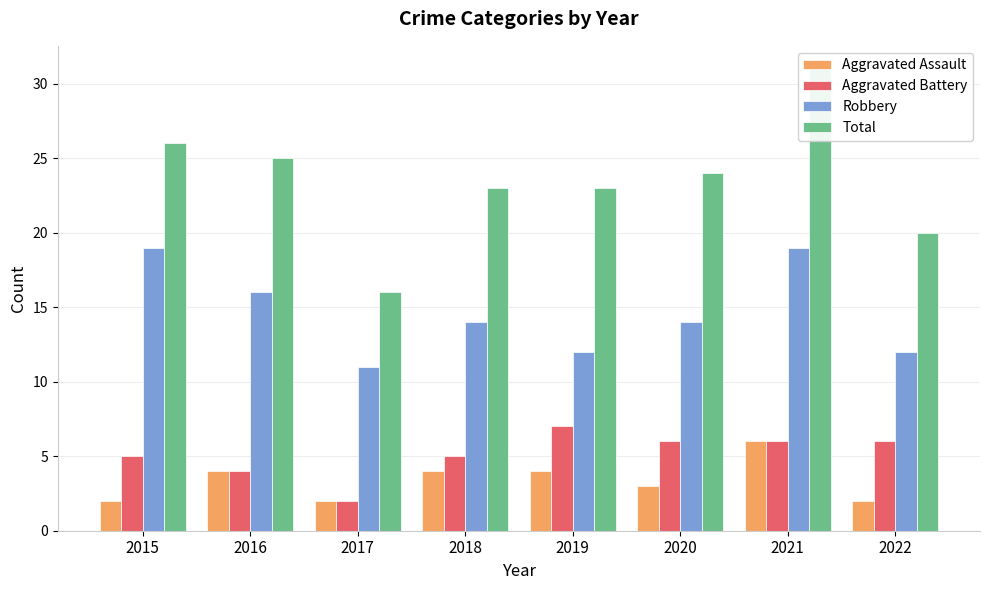

How many groups of bars are there?

8